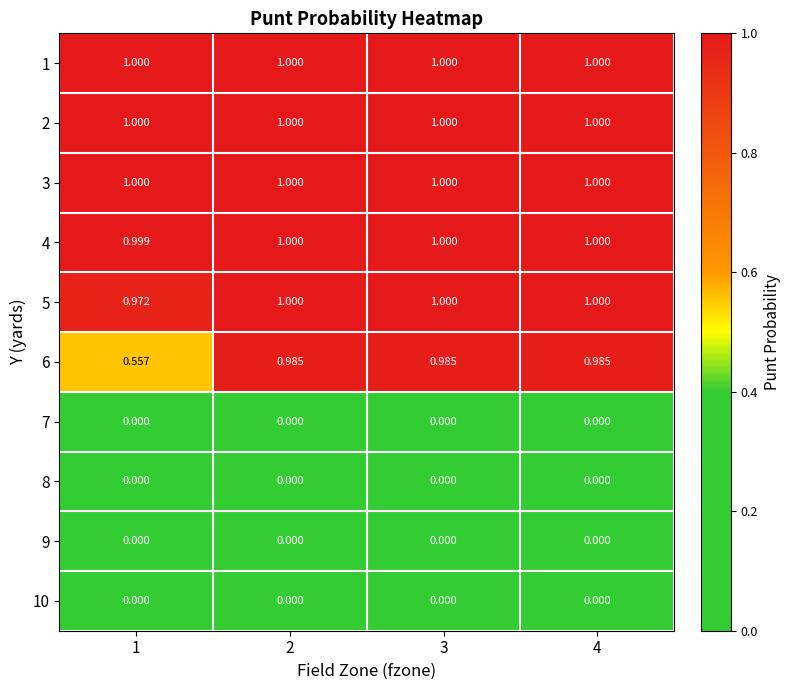

Reading left to right, transcribe all the data shown in this chart.

1: 1=1.0	2=1.0	3=1.0	4=1.0
2: 1=1.0	2=1.0	3=1.0	4=1.0
3: 1=1.0	2=1.0	3=1.0	4=1.0
4: 1=1.0	2=1.0	3=1.0	4=1.0
5: 1=1.0	2=1.0	3=1.0	4=1.0
6: 1=0.6	2=1.0	3=1.0	4=1.0
7: 1=0.0	2=0.0	3=0.0	4=0.0
8: 1=0.0	2=0.0	3=0.0	4=0.0
9: 1=0.0	2=0.0	3=0.0	4=0.0
10: 1=0.0	2=0.0	3=0.0	4=0.0